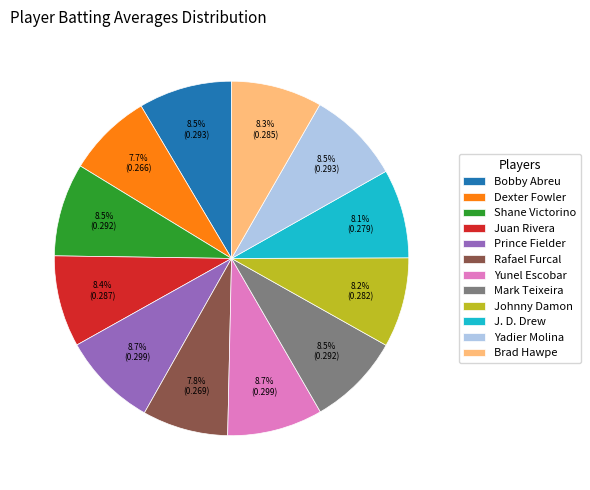

Is it true that Juan Rivera is 8% of the pie?

True